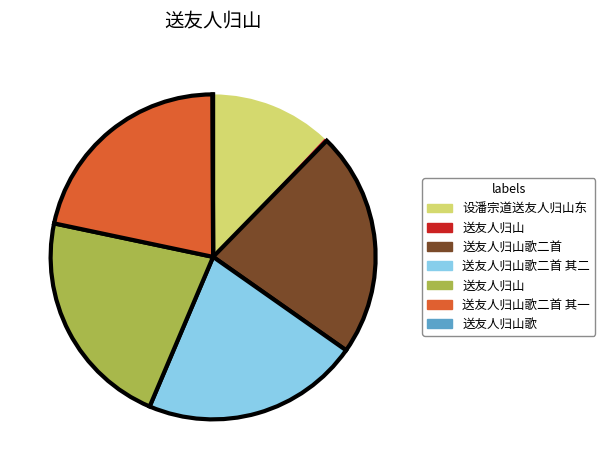

Is there a majority slice in this chart?

No